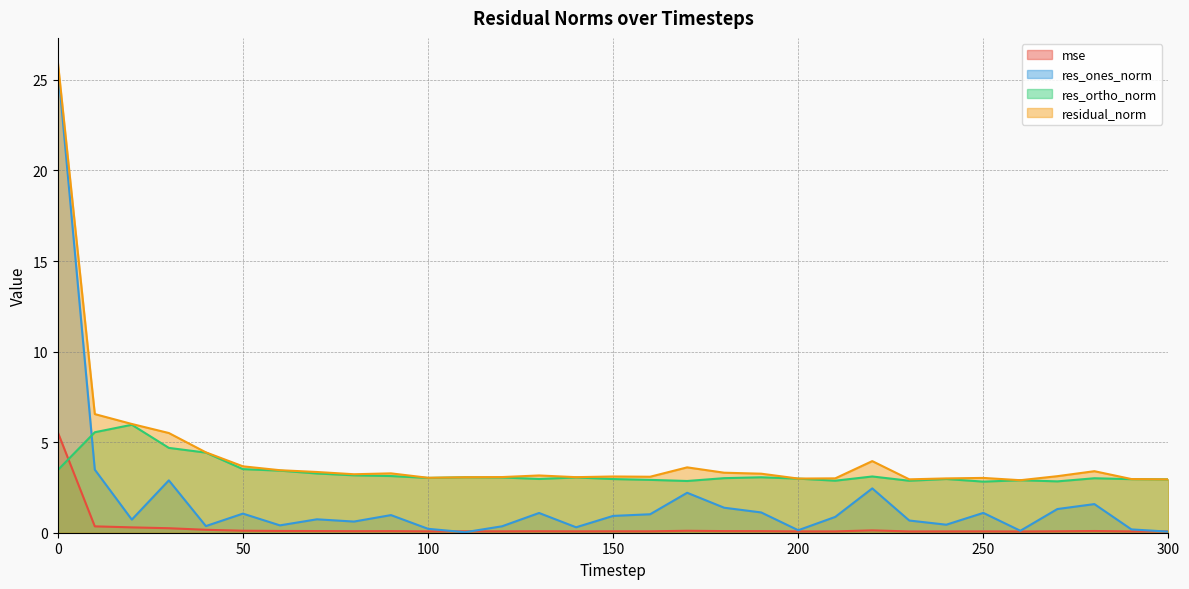

The value of residual_norm at 240 is 3.0. True or false?

True